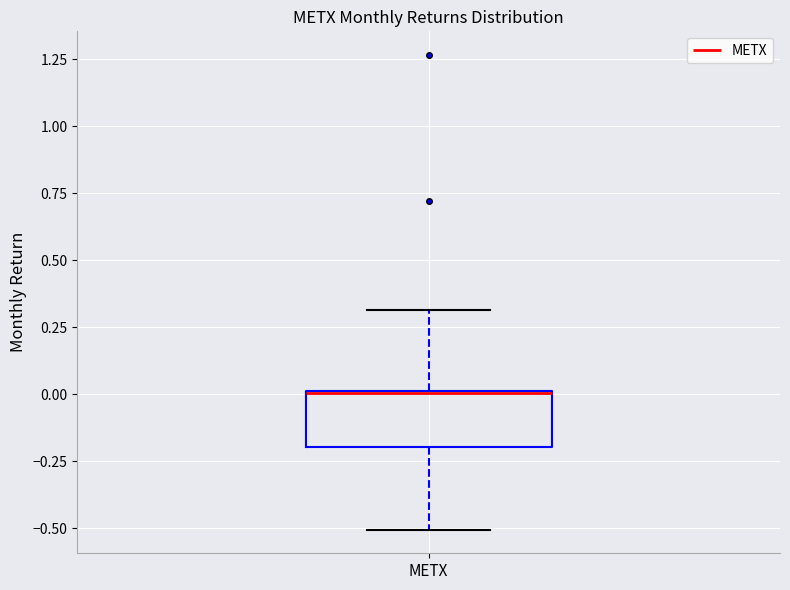

Read this box plot against the y-axis: the position of the median line, the range covered by the box, and the ends of both whiskers. The values are not printed on the chart, so give them approximately, as read against the axis.

median 0.0 (drawn on the box's upper edge), box -0.2 to 0.0, whiskers -0.5 to 0.3